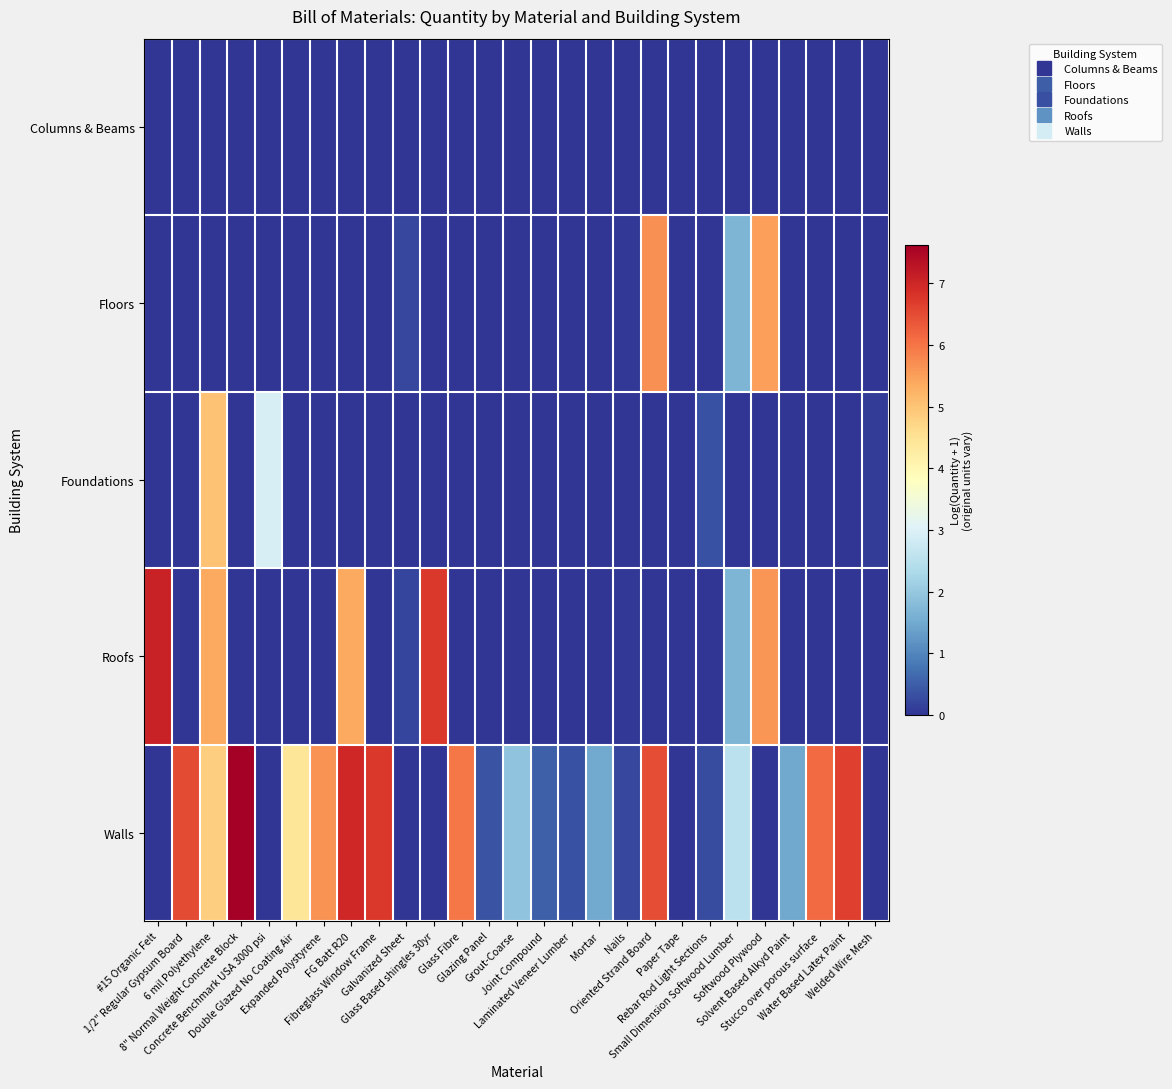

Reading left to right, list all the values displayed in this chart.

Columns & Beams: #15 Organic Felt=0.0	1/2" Regular Gypsum Board=0.0	6 mil Polyethylene=0.0	8" Normal Weight Concrete Block=0.0	Concrete Benchmark USA 3000 psi=0.0	Double Glazed No Coating Air=0.0	Expanded Polystyrene=0.0	FG Batt R20=0.0	Fibreglass Window Frame=0.0	Galvanized Sheet=0.0	Glass Based shingles 30yr=0.0	Glass Fibre=0.0	Glazing Panel=0.0	Grout-Coarse=0.0	Joint Compound=0.0	Laminated Veneer Lumber=0.0	Mortar=0.0	Nails=0.0	Oriented Strand Board=0.0	Paper Tape=0.0	Rebar Rod Light Sections=0.0	Small Dimension Softwood Lumber=0.0	Softwood Plywood=0.0	Solvent Based Alkyd Paint=0.0	Stucco over porous surface=0.0	Water Based Latex Paint=0.0	Welded Wire Mesh=0.0
Floors: #15 Organic Felt=0.0	1/2" Regular Gypsum Board=0.0	6 mil Polyethylene=0.0	8" Normal Weight Concrete Block=0.0	Concrete Benchmark USA 3000 psi=0.0	Double Glazed No Coating Air=0.0	Expanded Polystyrene=0.0	FG Batt R20=0.0	Fibreglass Window Frame=0.0	Galvanized Sheet=0.2	Glass Based shingles 30yr=0.0	Glass Fibre=0.0	Glazing Panel=0.0	Grout-Coarse=0.0	Joint Compound=0.0	Laminated Veneer Lumber=0.0	Mortar=0.0	Nails=0.0	Oriented Strand Board=5.7	Paper Tape=0.0	Rebar Rod Light Sections=0.0	Small Dimension Softwood Lumber=1.7	Softwood Plywood=5.5	Solvent Based Alkyd Paint=0.0	Stucco over porous surface=0.0	Water Based Latex Paint=0.0	Welded Wire Mesh=0.0
Foundations: #15 Organic Felt=0.0	1/2" Regular Gypsum Board=0.0	6 mil Polyethylene=5.0	8" Normal Weight Concrete Block=0.0	Concrete Benchmark USA 3000 psi=2.9	Double Glazed No Coating Air=0.0	Expanded Polystyrene=0.0	FG Batt R20=0.0	Fibreglass Window Frame=0.0	Galvanized Sheet=0.0	Glass Based shingles 30yr=0.0	Glass Fibre=0.0	Glazing Panel=0.0	Grout-Coarse=0.0	Joint Compound=0.0	Laminated Veneer Lumber=0.0	Mortar=0.0	Nails=0.0	Oriented Strand Board=0.0	Paper Tape=0.0	Rebar Rod Light Sections=0.3	Small Dimension Softwood Lumber=0.0	Softwood Plywood=0.0	Solvent Based Alkyd Paint=0.0	Stucco over porous surface=0.0	Water Based Latex Paint=0.0	Welded Wire Mesh=0.1
Roofs: #15 Organic Felt=7.1	1/2" Regular Gypsum Board=0.0	6 mil Polyethylene=5.4	8" Normal Weight Concrete Block=0.0	Concrete Benchmark USA 3000 psi=0.0	Double Glazed No Coating Air=0.0	Expanded Polystyrene=0.0	FG Batt R20=5.4	Fibreglass Window Frame=0.0	Galvanized Sheet=0.2	Glass Based shingles 30yr=6.8	Glass Fibre=0.0	Glazing Panel=0.0	Grout-Coarse=0.0	Joint Compound=0.0	Laminated Veneer Lumber=0.0	Mortar=0.0	Nails=0.0	Oriented Strand Board=0.0	Paper Tape=0.0	Rebar Rod Light Sections=0.0	Small Dimension Softwood Lumber=1.7	Softwood Plywood=5.6	Solvent Based Alkyd Paint=0.0	Stucco over porous surface=0.0	Water Based Latex Paint=0.0	Welded Wire Mesh=0.0
Walls: #15 Organic Felt=0.0	1/2" Regular Gypsum Board=6.5	6 mil Polyethylene=4.8	8" Normal Weight Concrete Block=7.6	Concrete Benchmark USA 3000 psi=0.0	Double Glazed No Coating Air=4.4	Expanded Polystyrene=5.6	FG Batt R20=7.0	Fibreglass Window Frame=6.7	Galvanized Sheet=0.0	Glass Based shingles 30yr=0.0	Glass Fibre=6.0	Glazing Panel=0.4	Grout-Coarse=1.9	Joint Compound=0.5	Laminated Veneer Lumber=0.3	Mortar=1.5	Nails=0.2	Oriented Strand Board=6.5	Paper Tape=0.0	Rebar Rod Light Sections=0.3	Small Dimension Softwood Lumber=2.6	Softwood Plywood=0.0	Solvent Based Alkyd Paint=1.5	Stucco over porous surface=6.1	Water Based Latex Paint=6.7	Welded Wire Mesh=0.0